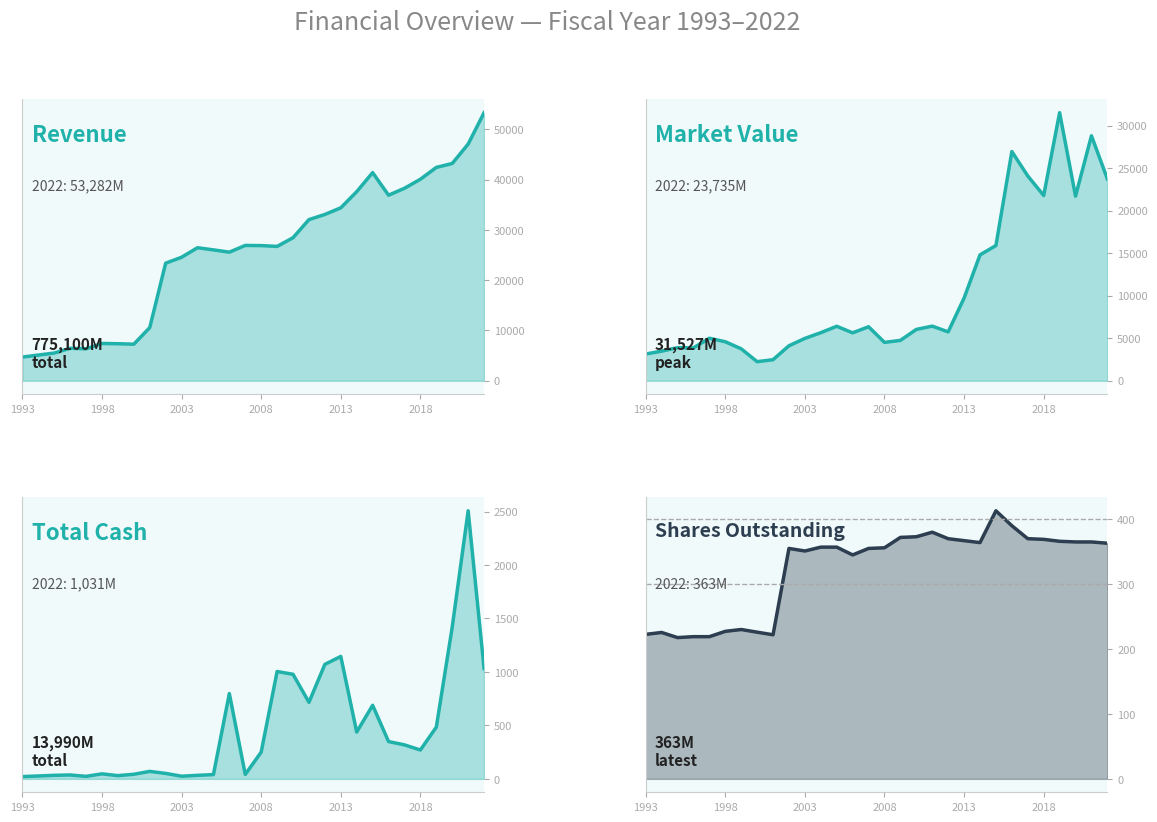

Is it true that TotalCash equals 1031.0 at 29?

True